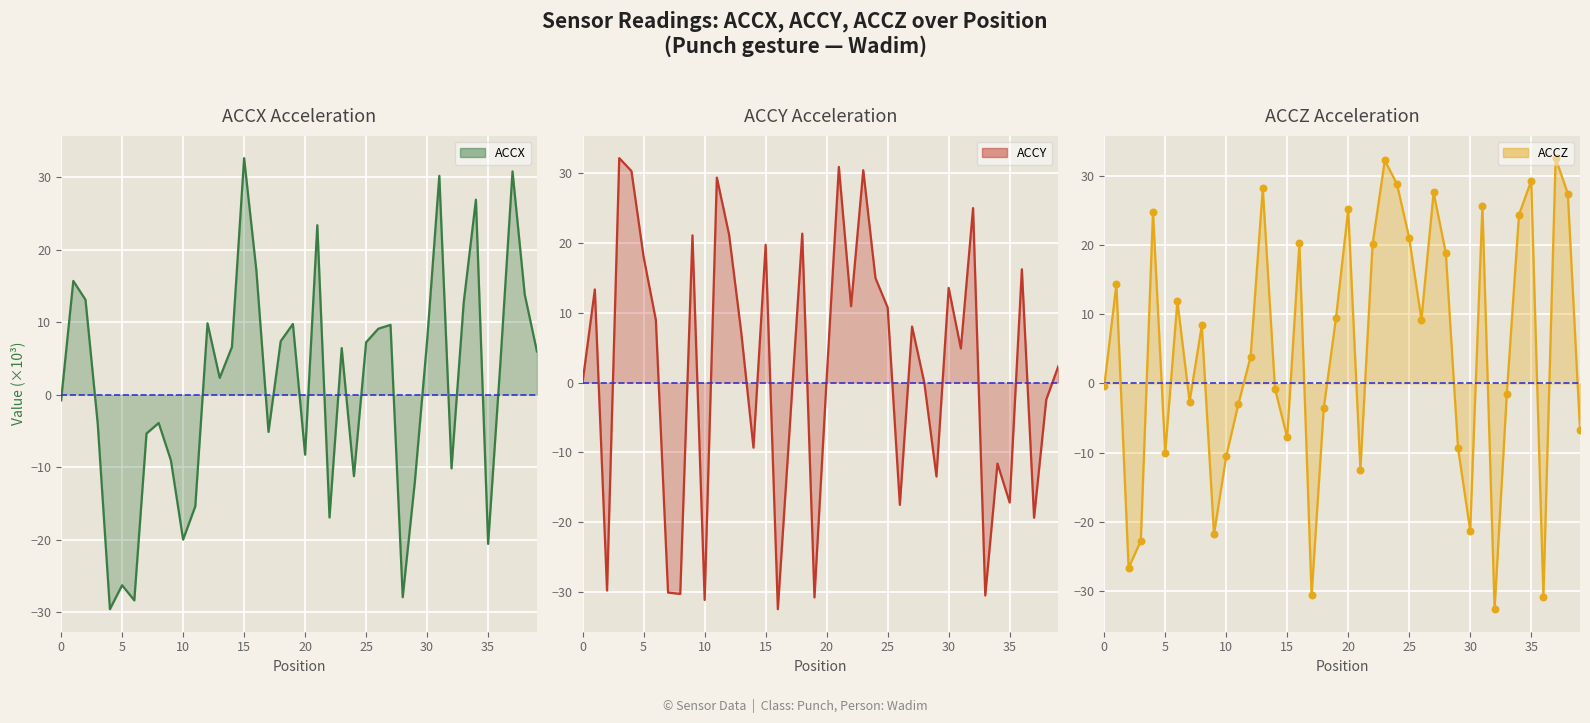

Which series has the largest Y range (max minus min)?

ACCZ